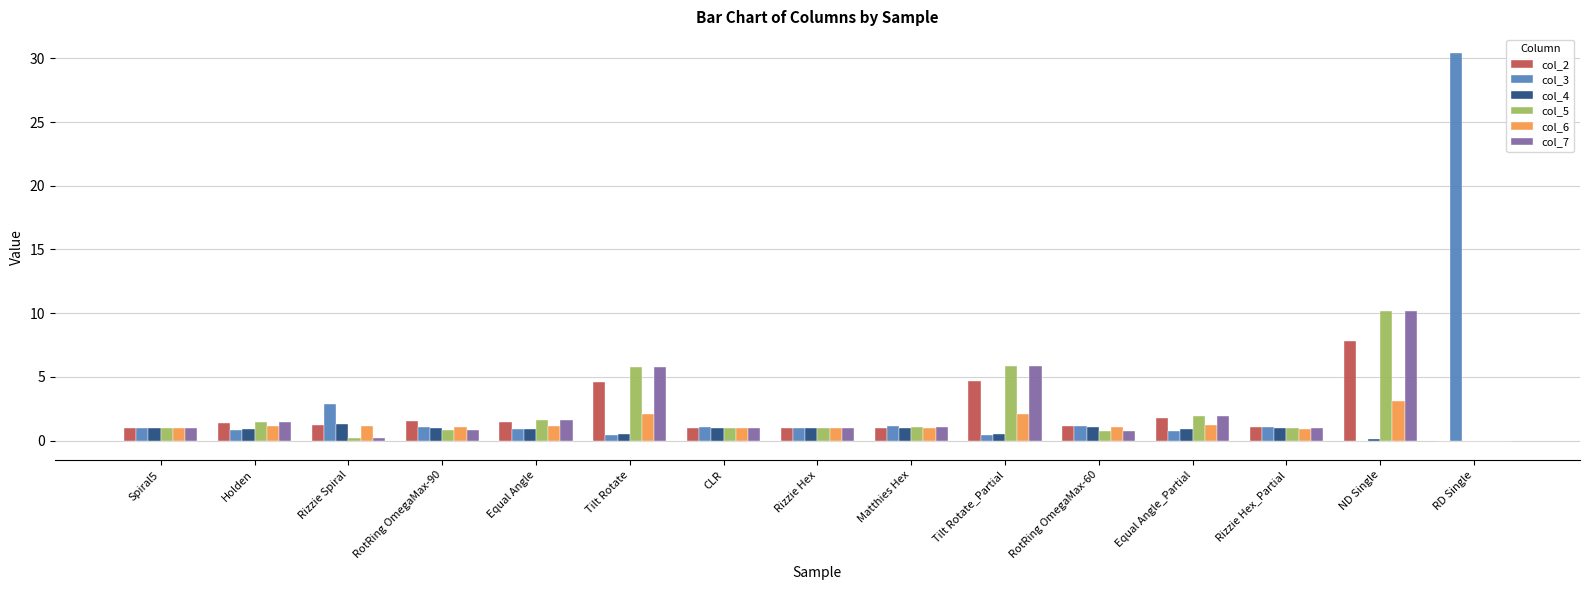

The value of col_6 at Tilt Rotate is 2.1. True or false?

True